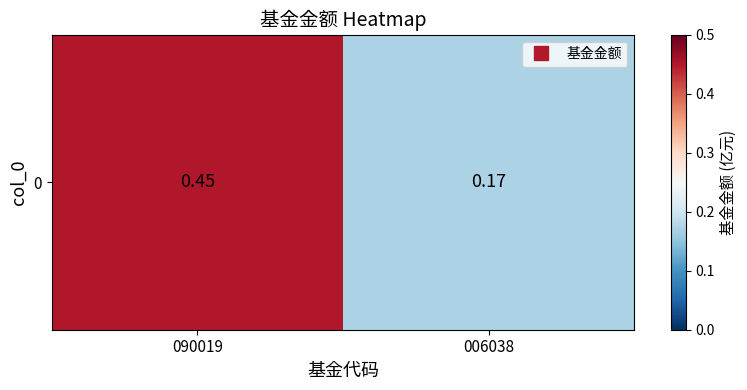

What is the greatest value displayed?

0.5